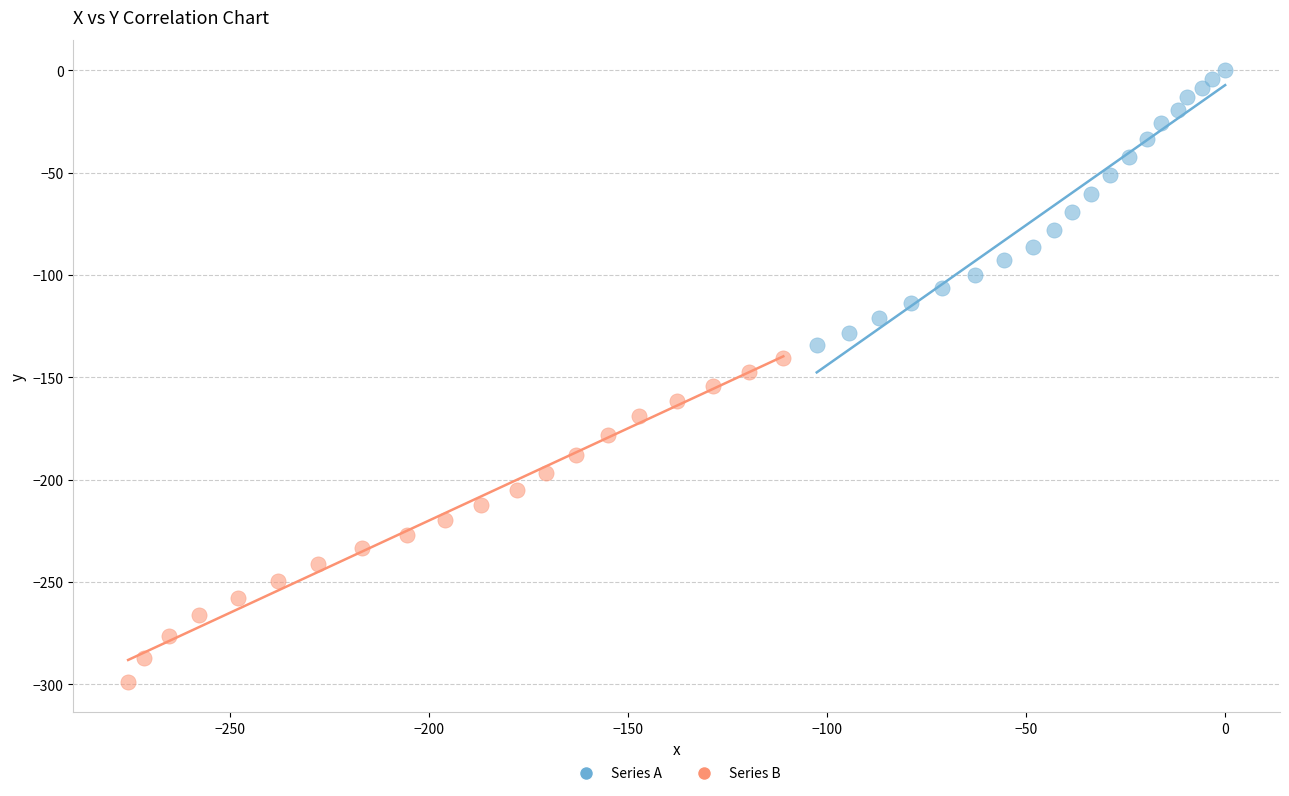

Which series has the widest spread of Y values?

Series B